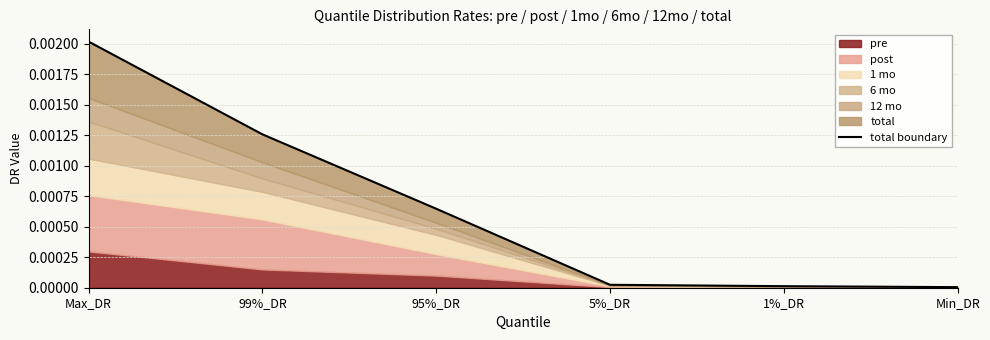

Between Max_DR and Min_DR, which is larger?

Max_DR